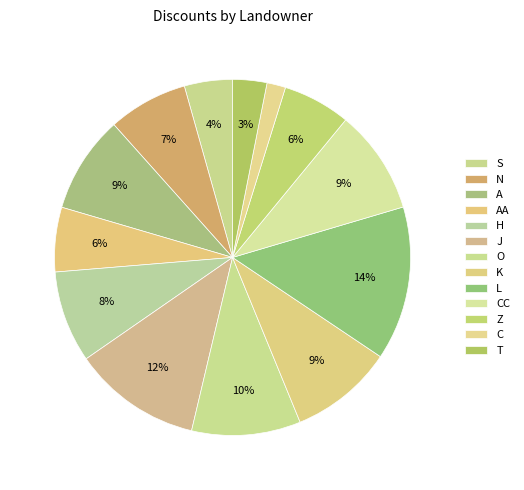

What percentage is the L slice, to the nearest percent?

14%